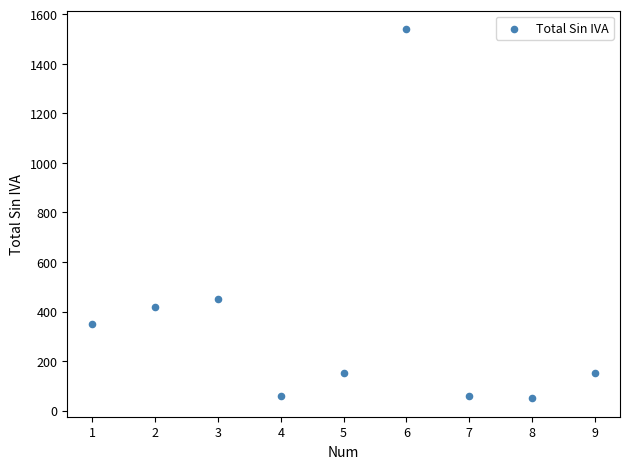

What is the range of X values (max minus min)?

8